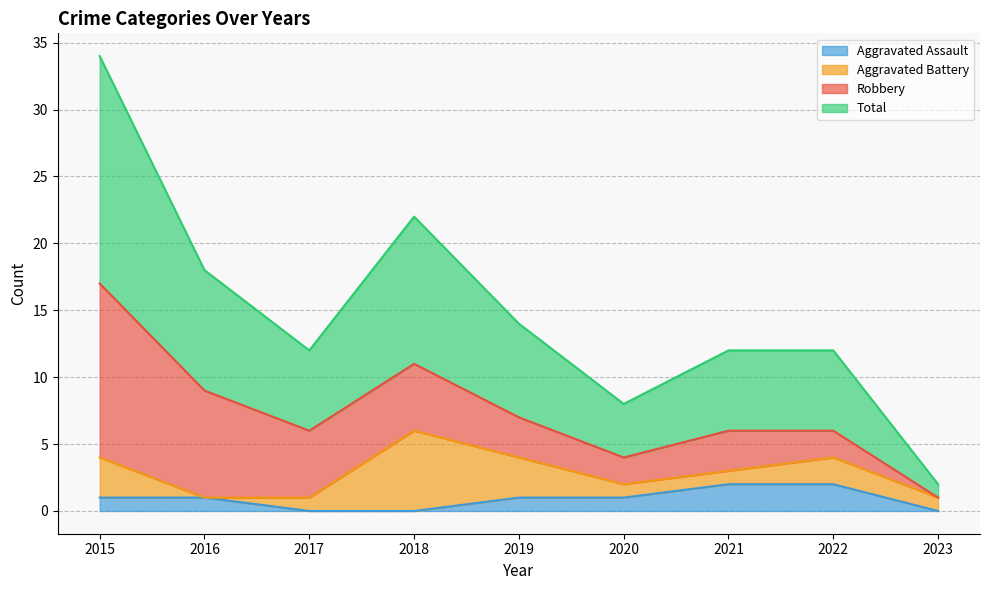

At how many categories does at least one series exceed 10?

2